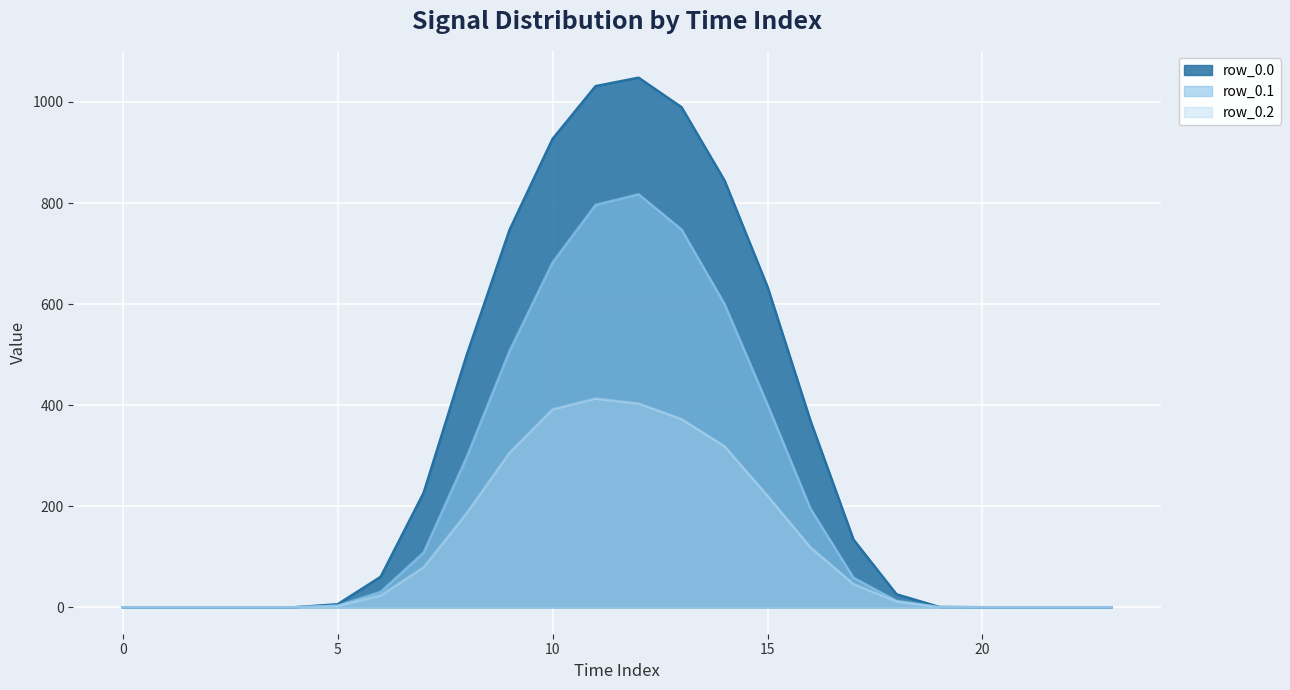

Does the chart have visible grid lines?

Yes